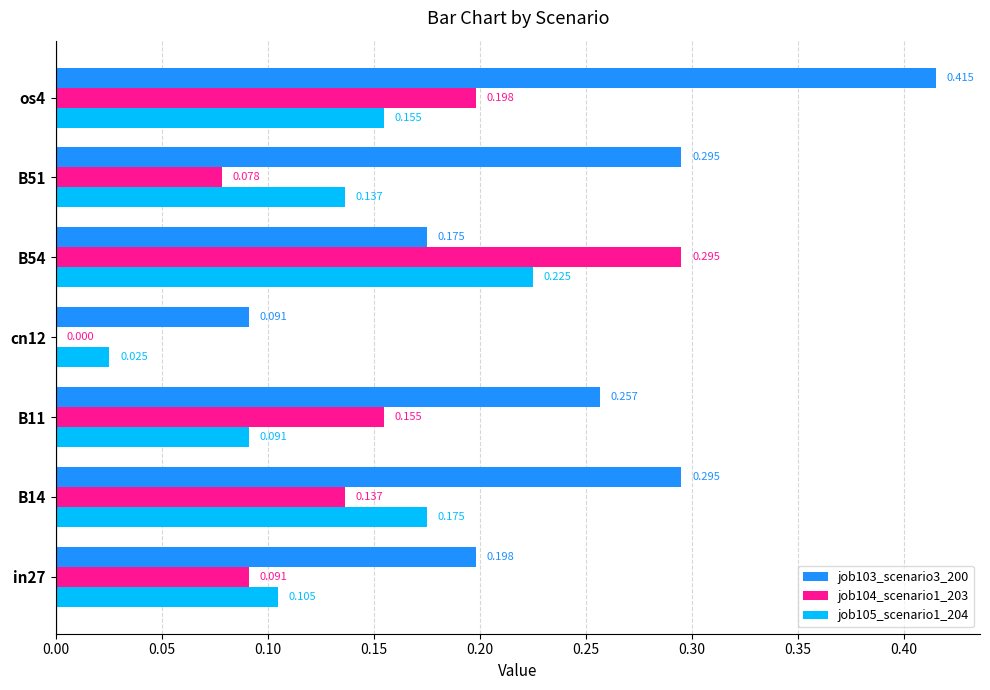

Is the value of job103_scenario3_200 at B11 greater than the value of job104_scenario1_203 at os4?

Yes